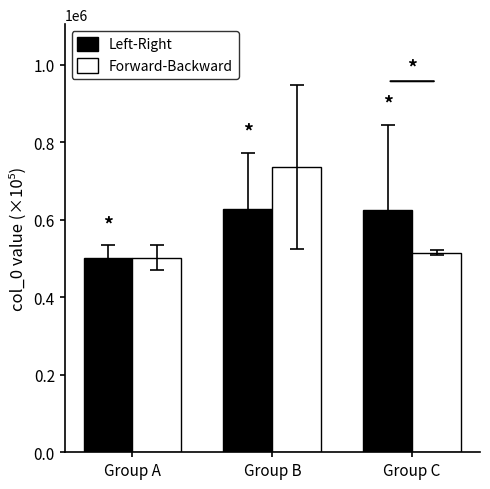

List the series in order of their peak value, lowest first.

Left-Right, Forward-Backward